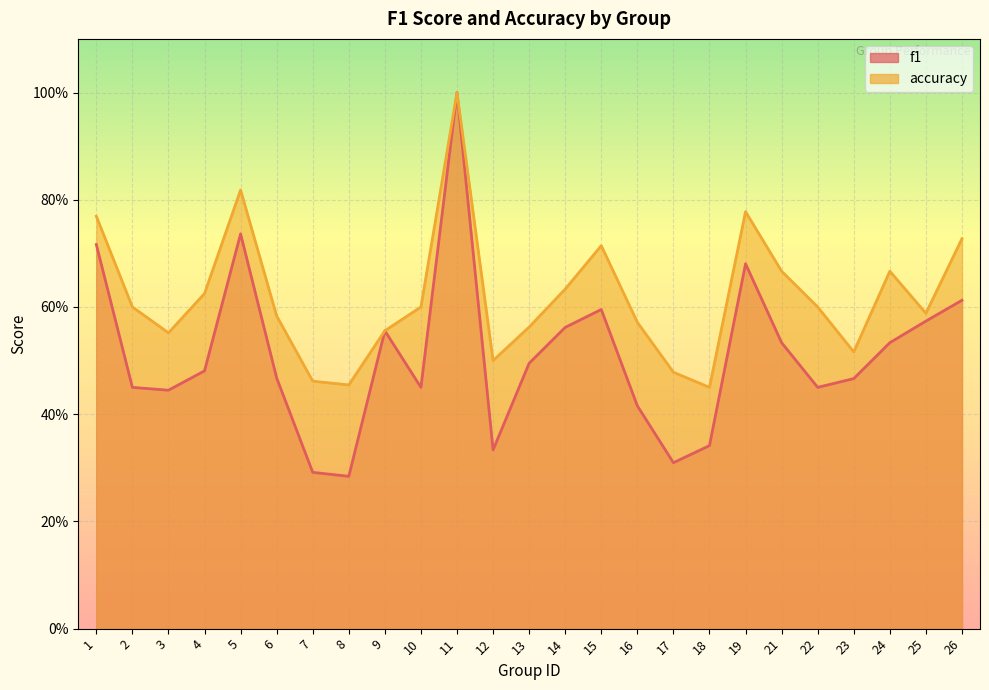

Rank the categories by f1 value from lowest to highest.

8, 7, 17, 12, 18, 16, 3, 2, 10, 22, 23, 6, 4, 13, 21, 24, 9, 14, 25, 15, 26, 19, 1, 5, 11